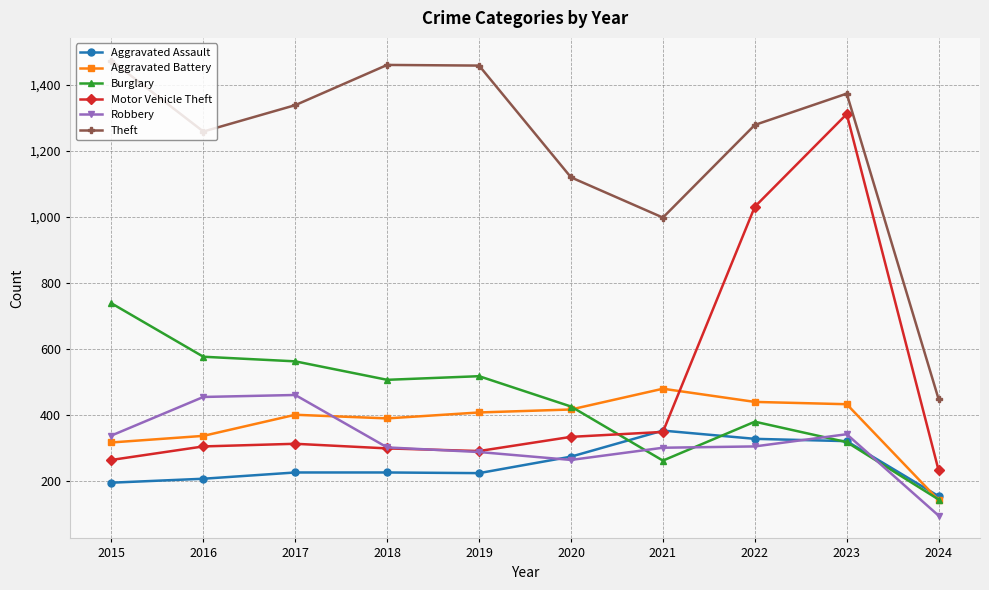

List the series in order of their peak value, lowest first.

Aggravated Assault, Robbery, Aggravated Battery, Burglary, Motor Vehicle Theft, Theft